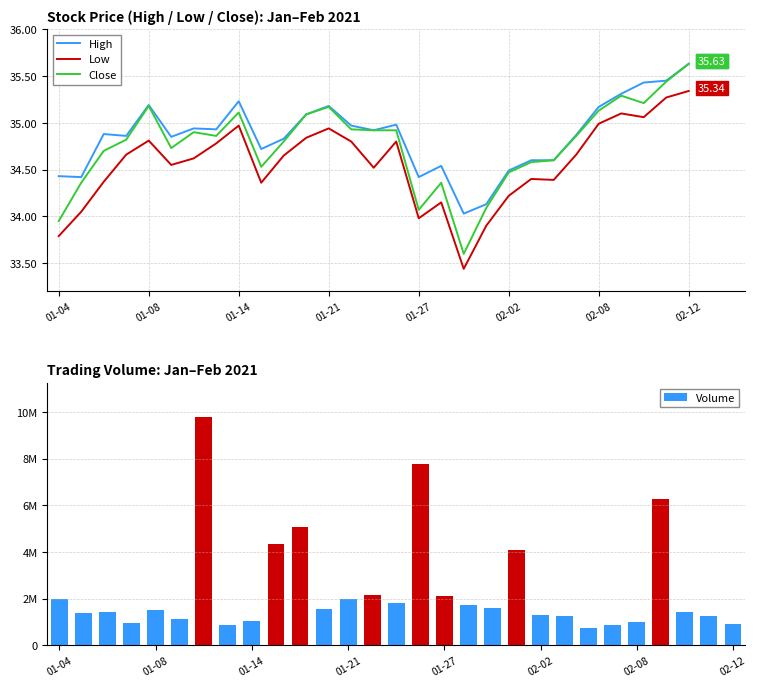

What is the difference between the Low values at 13 and 19?

0.9